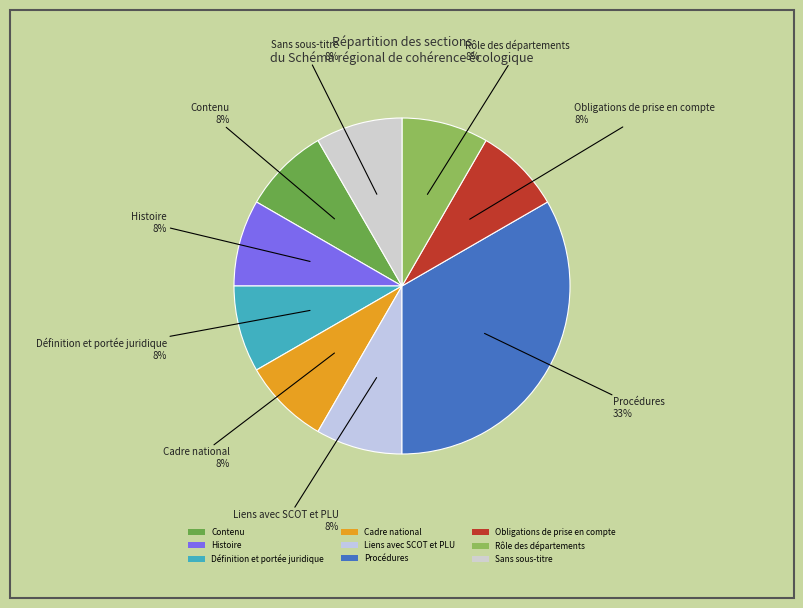

Is Sans sous-titre the majority of the pie?

No